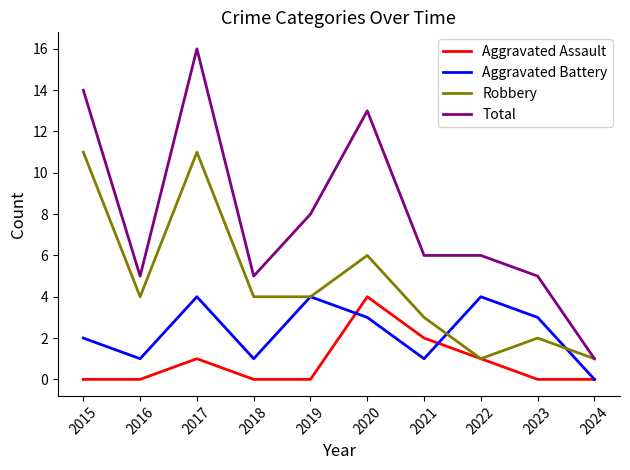

Is the value of Robbery at 2023 greater than the value of Total at 2016?

No